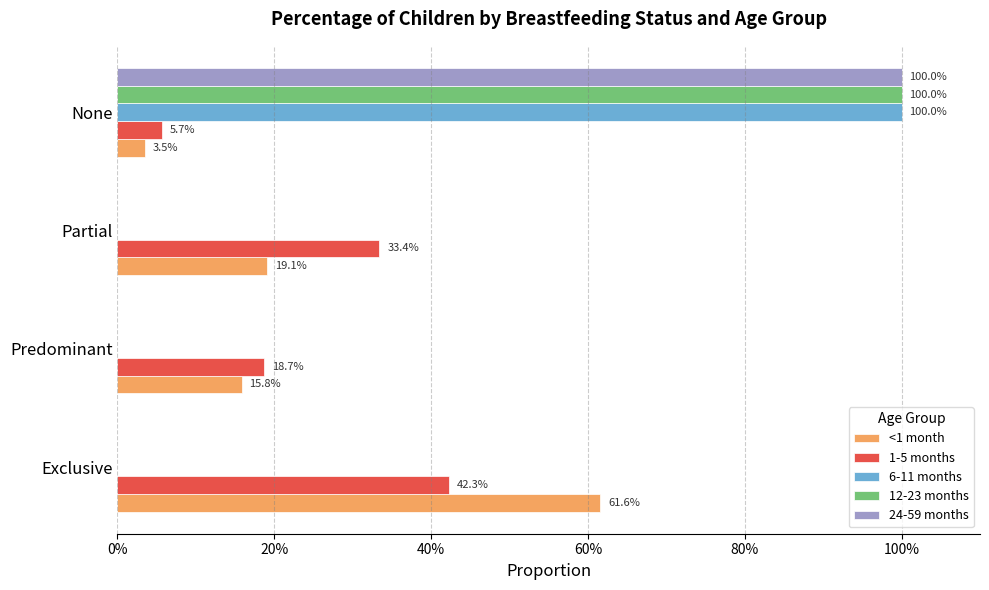

Reading left to right, transcribe all the data shown in this chart.

<1 month: 0.6	0.2	0.2	0.0
1-5 months: 0.4	0.2	0.3	0.1
6-11 months: 0.0	0.0	0.0	1.0
12-23 months: 0.0	0.0	0.0	1.0
24-59 months: 0.0	0.0	0.0	1.0